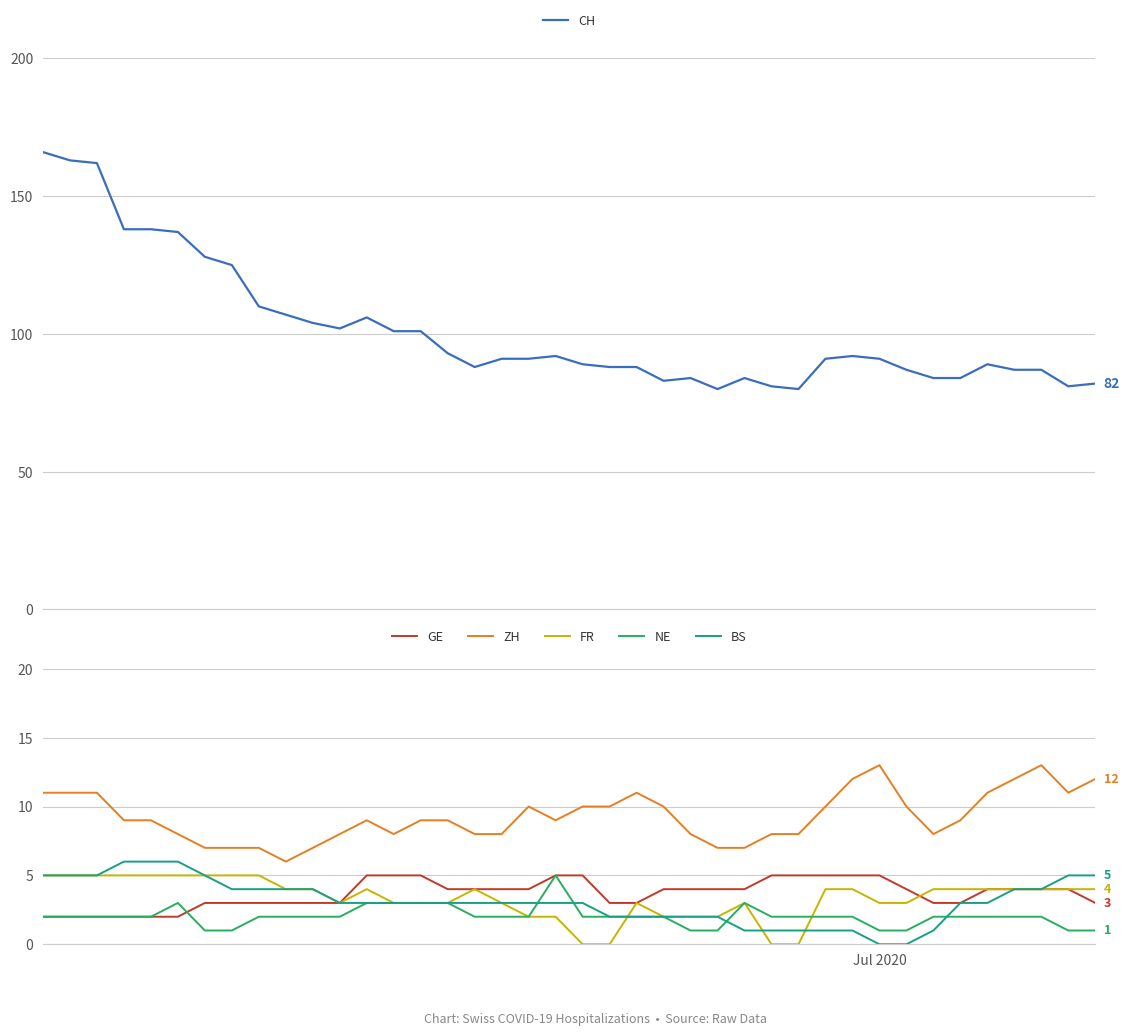

What is the maximum value for GE?

5